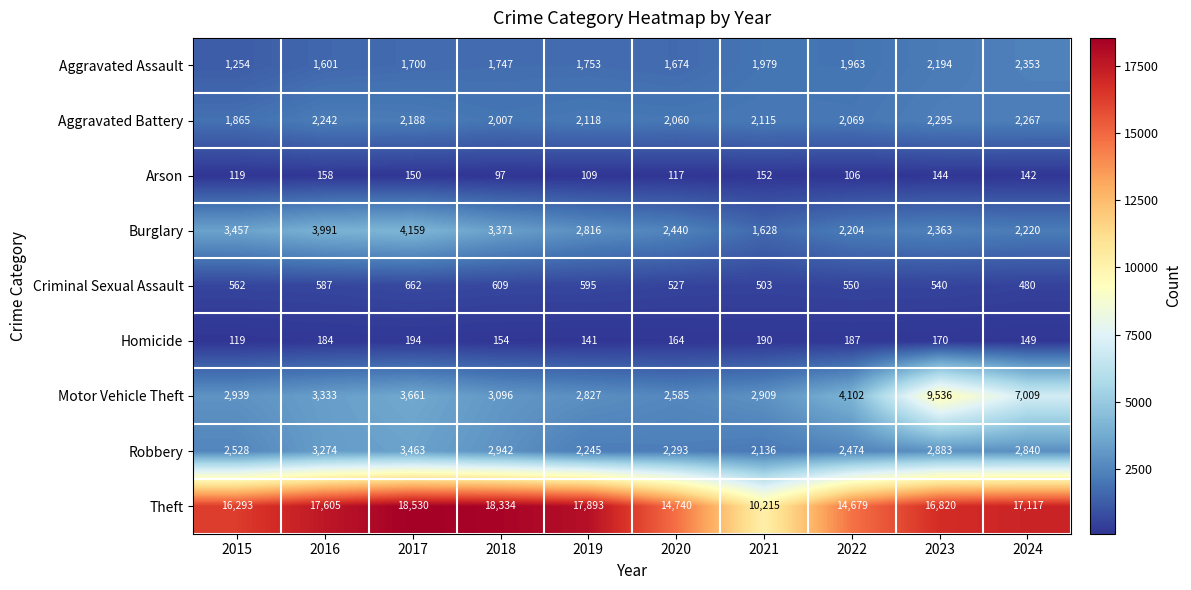

Which label corresponds to the smallest value in the chart?

2018